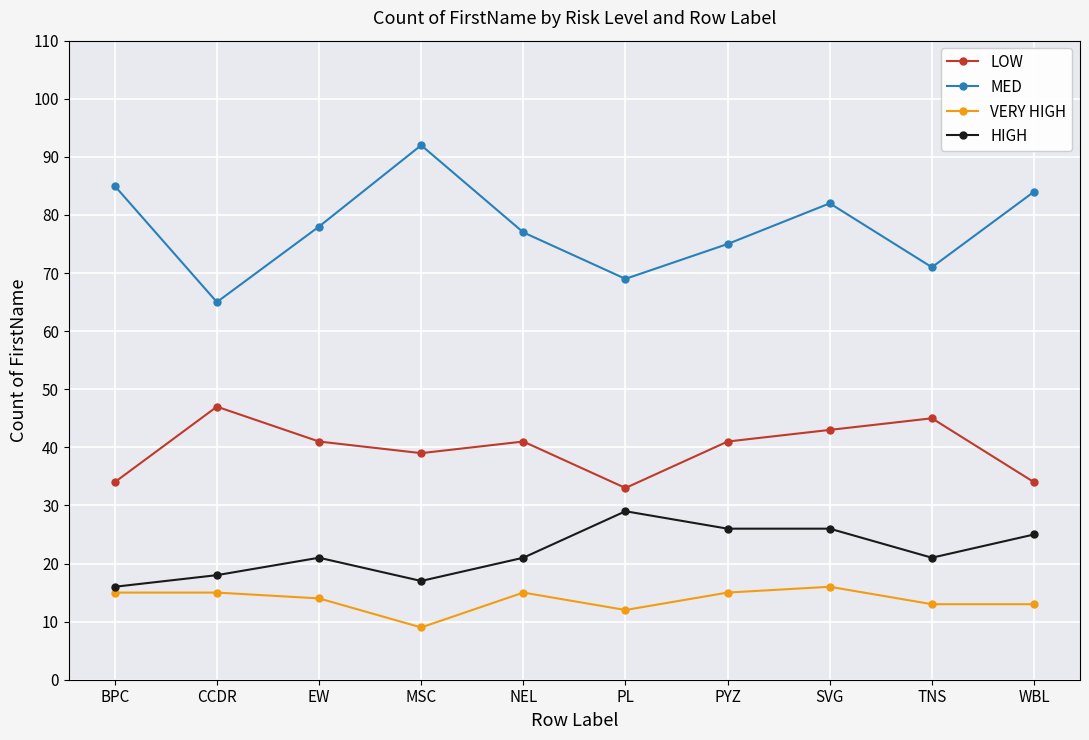

What is the difference between the maximum and second lowest values in the MED series?

23